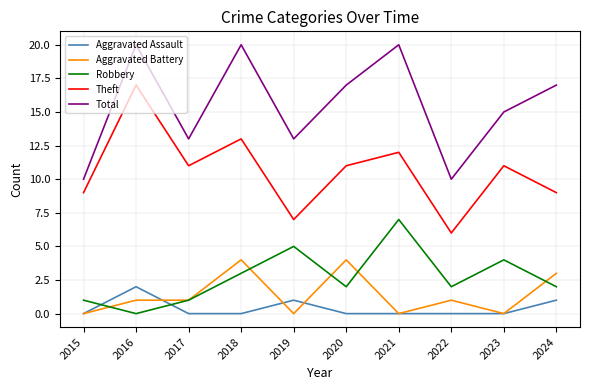

True or false: Total has more than 2 interior local peaks.

True